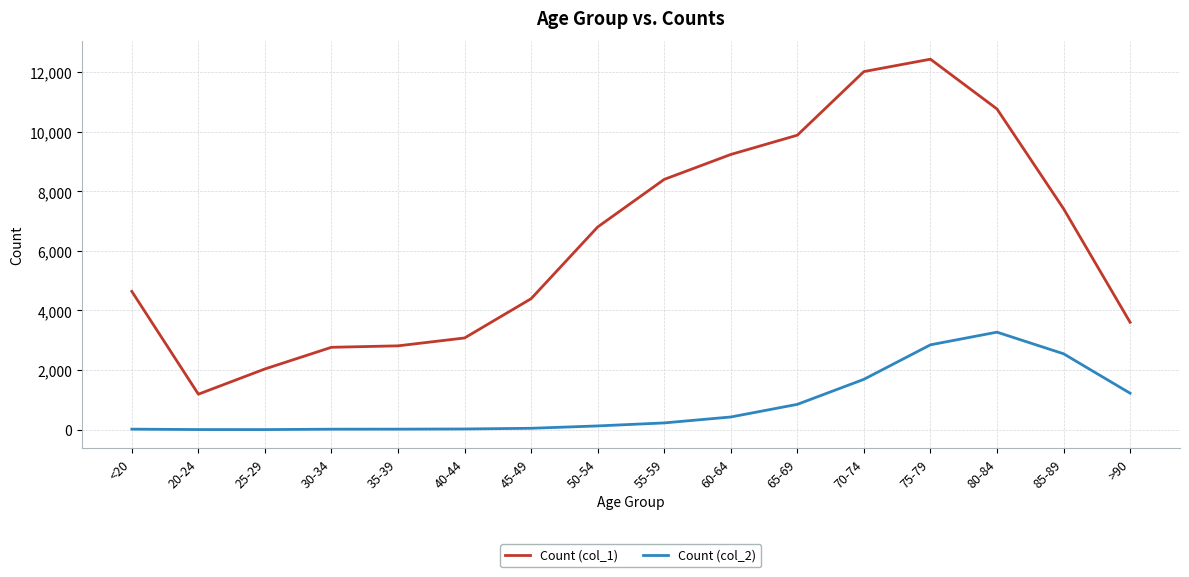

What is the greatest value displayed?

12434